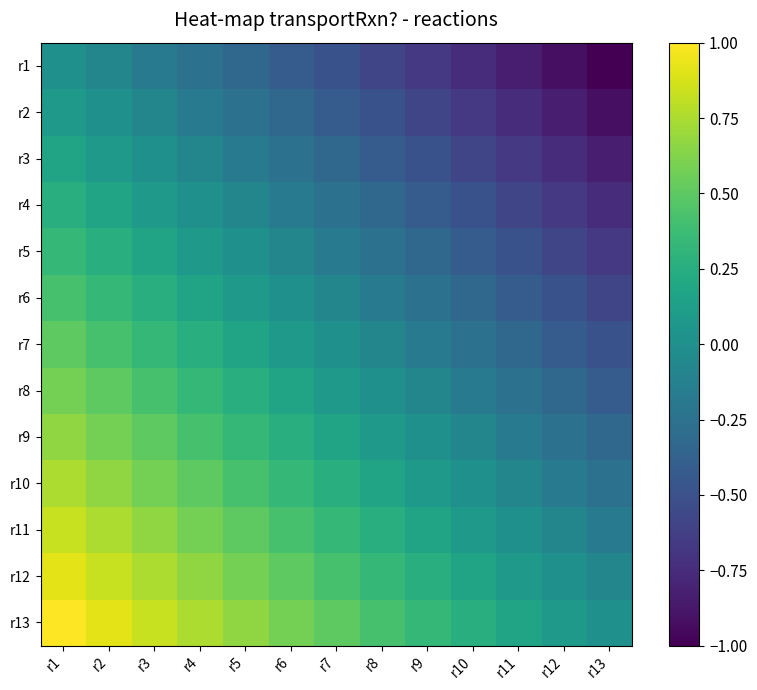

What is the total value across all series at r13?

-6.5